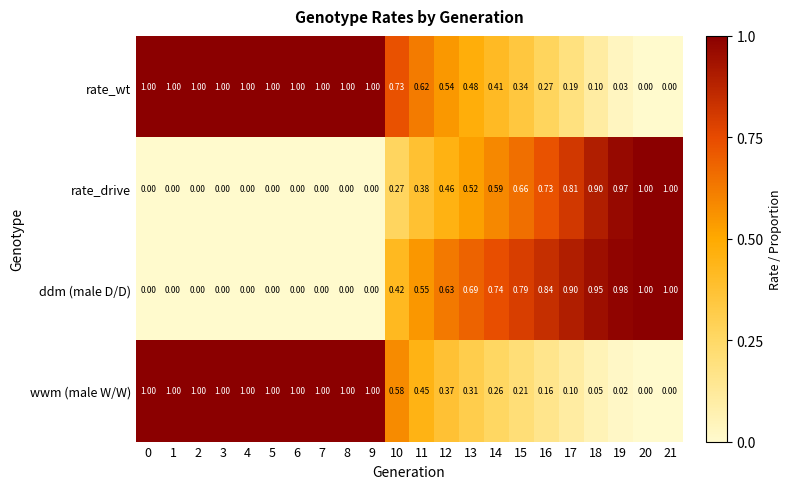

Rank the series by their average value, from lowest to highest.

rate_drive, ddm (male D/D), wwm (male W/W), rate_wt